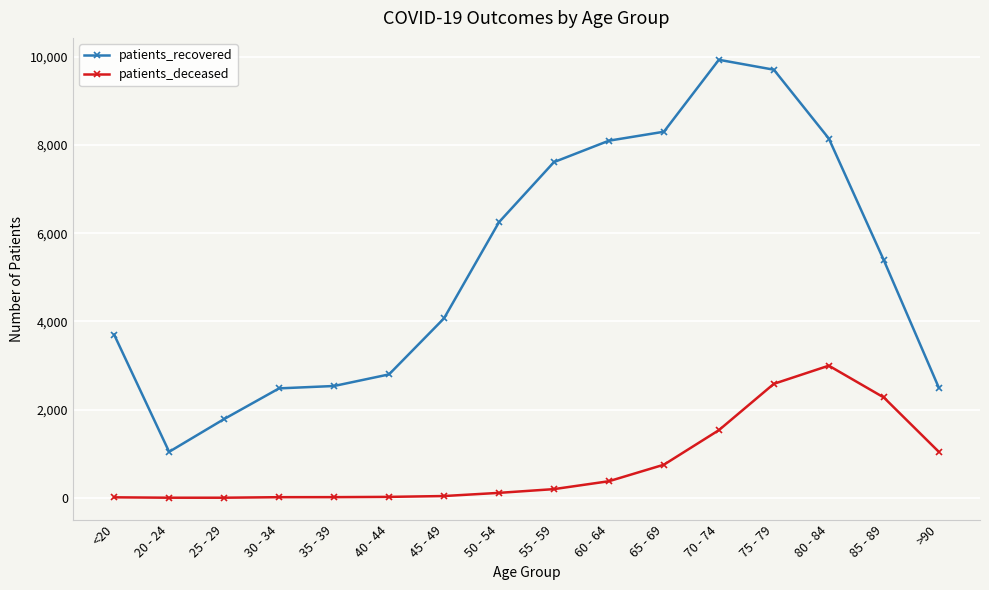

True or false: patients_recovered and patients_deceased cross at least once.

False